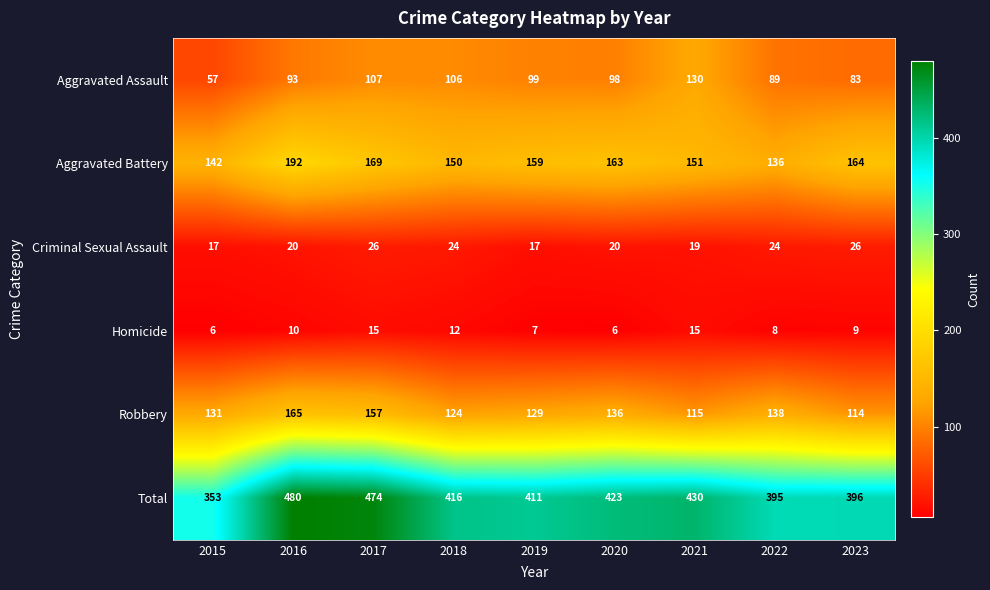

Which series has the widest spread of values?

Total